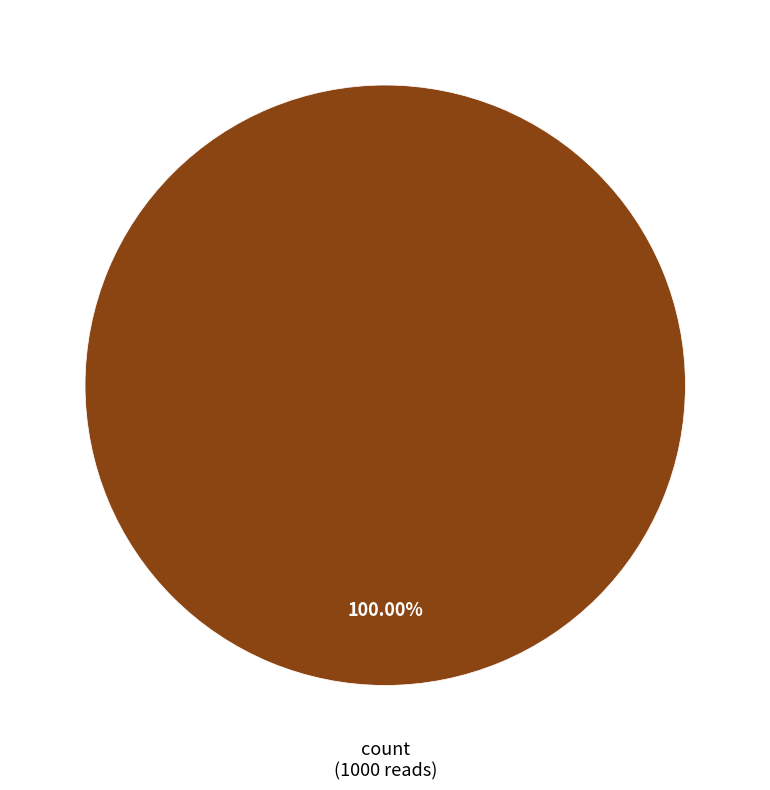

Is there any slice that represents more than half of the pie?

Yes